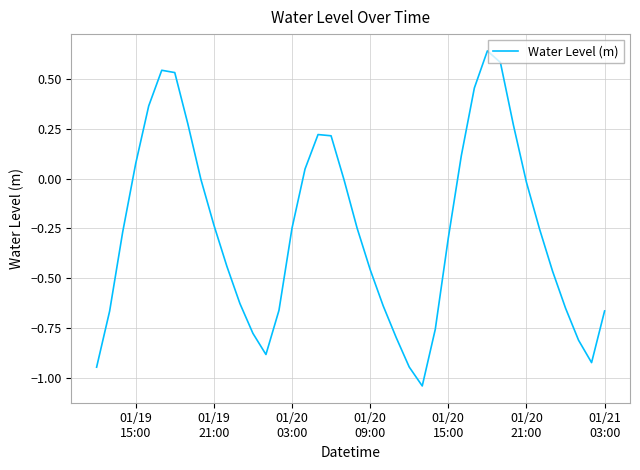

What is the difference between the maximum and minimum values?

1.7